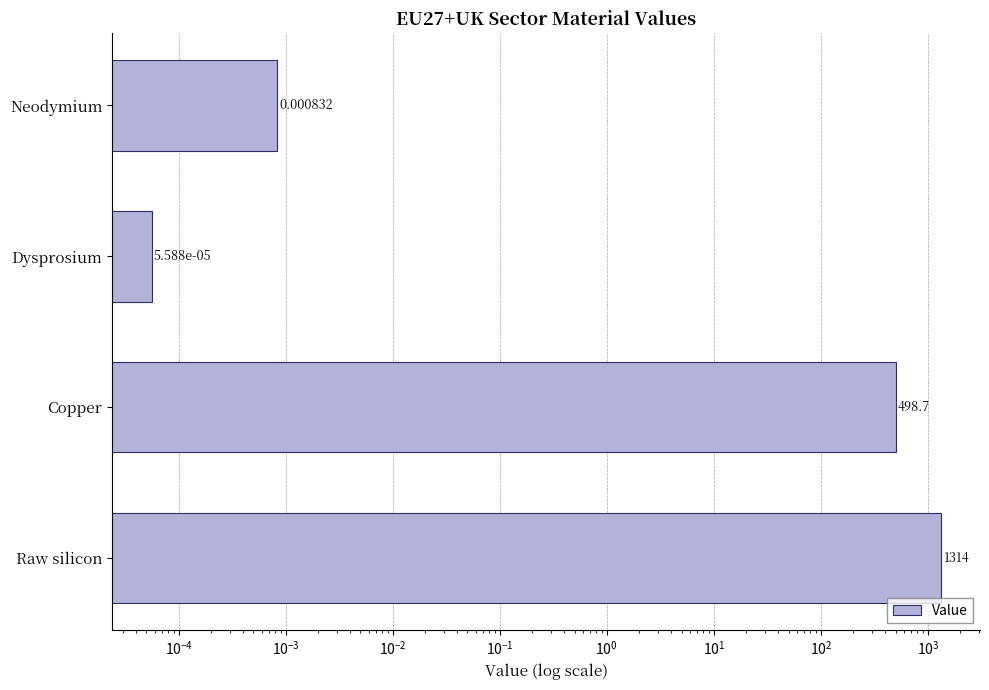

Reading left to right, transcribe all the data shown in this chart.

0.0	0.0	498.7	1314.1